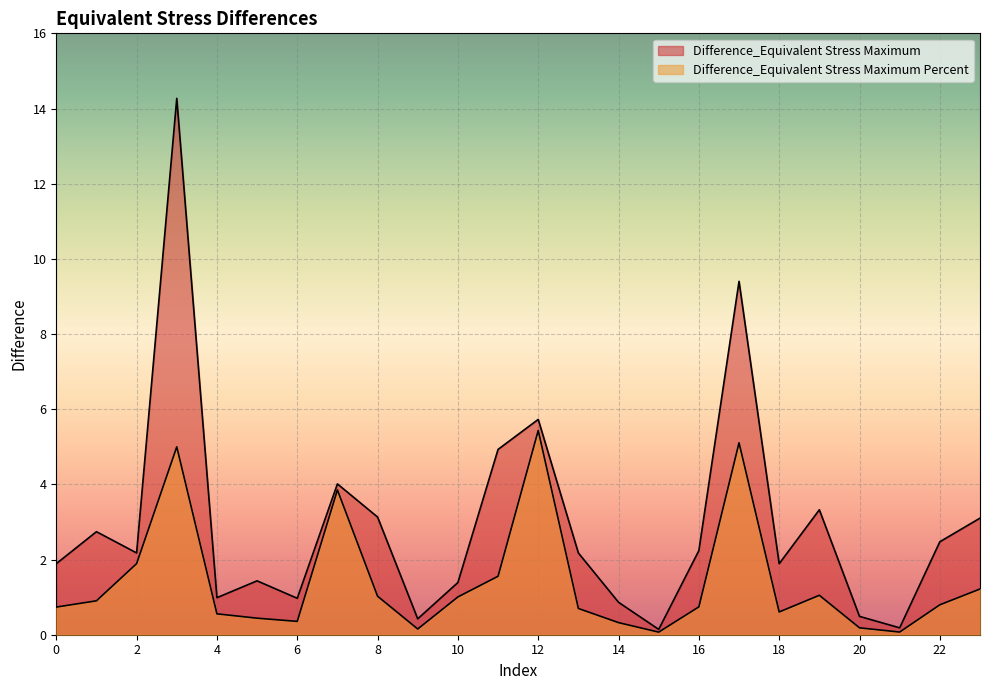

Which series has the largest total across all categories?

Difference_Equivalent Stress Maximum